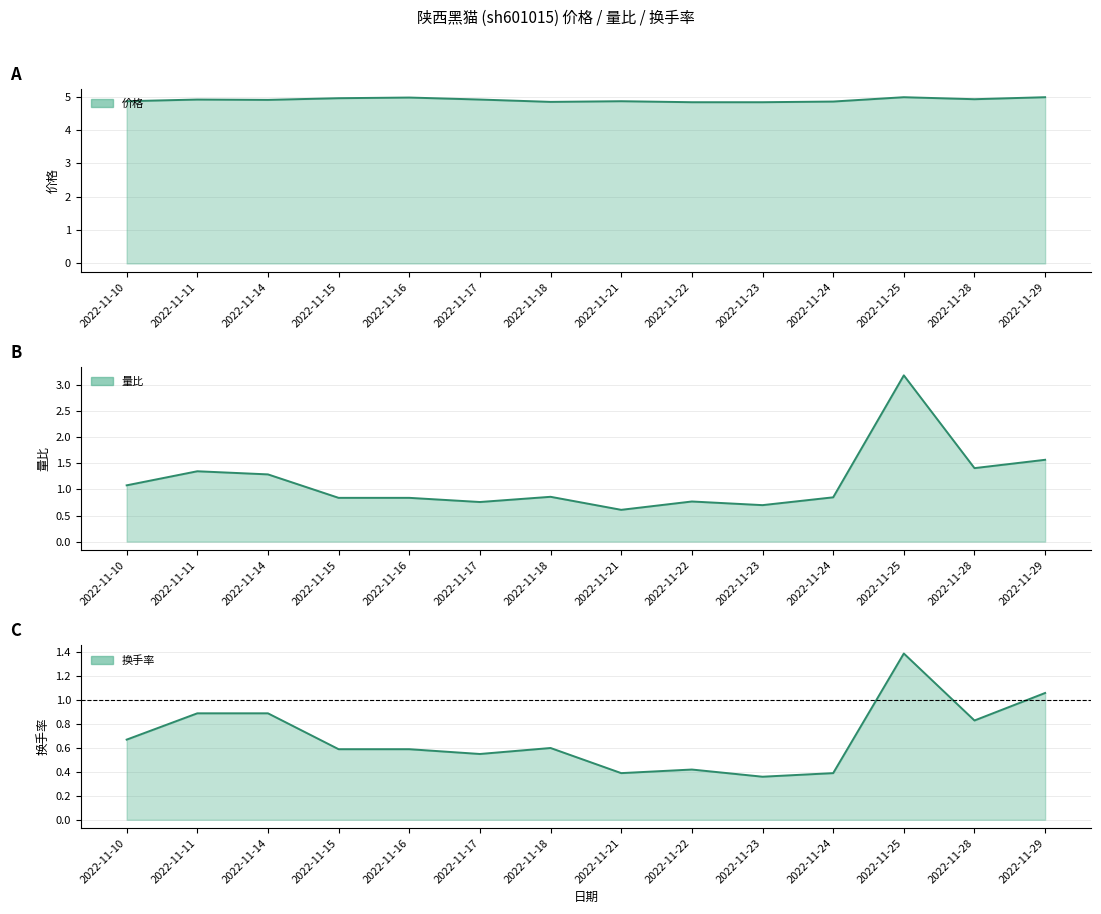

Does the chart have visible grid lines?

Yes